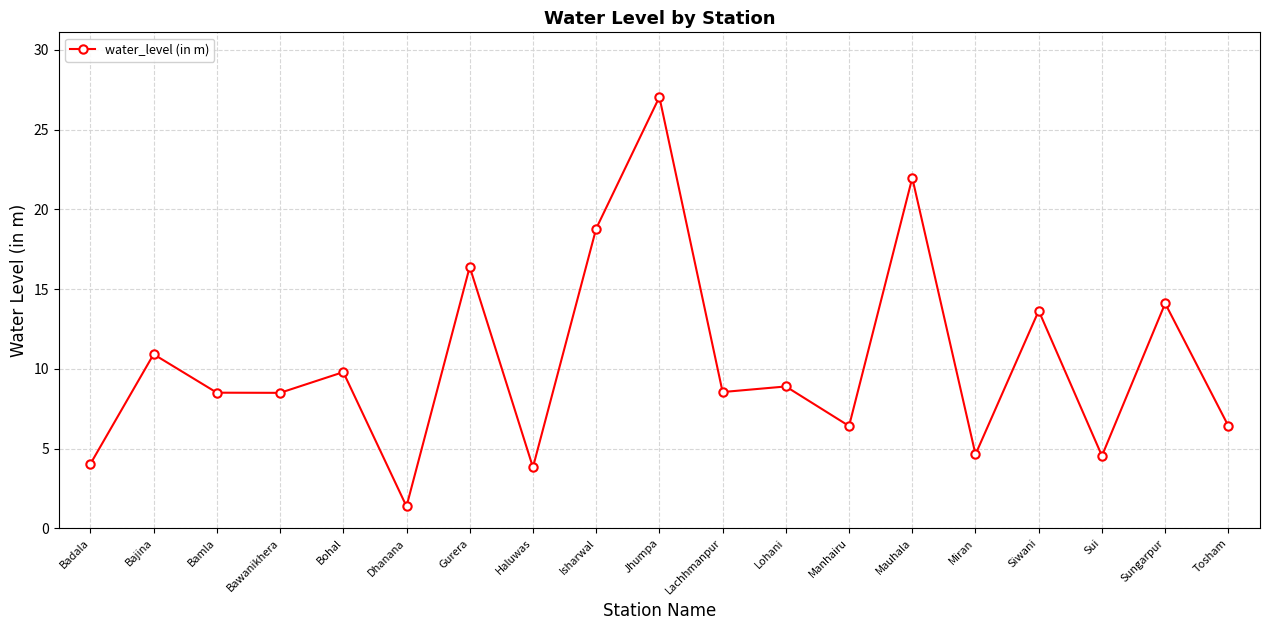

How many points are lower than both their immediate neighbors (excluding endpoints)?

7